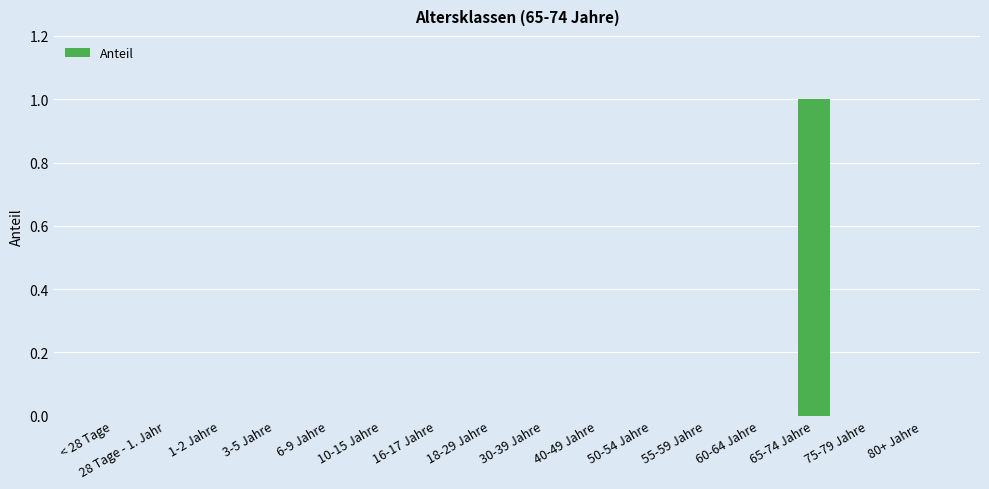

Which category has the highest value across all series?

65-74 Jahre